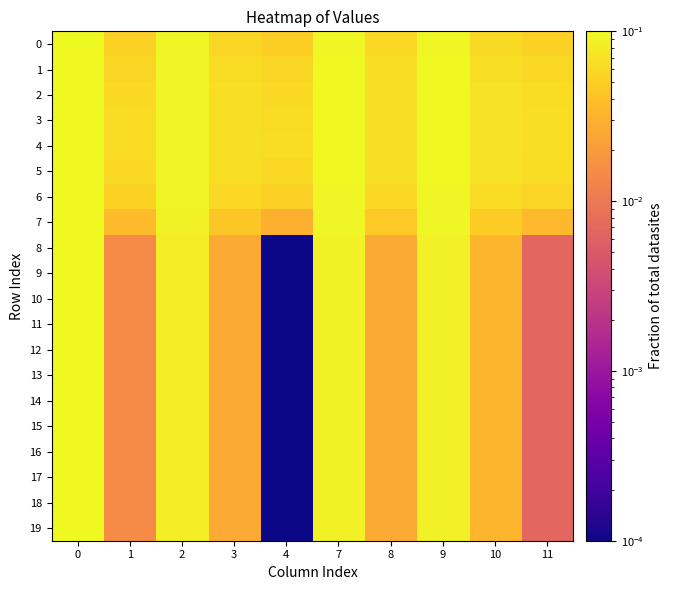

What is the spread (max minus min) of values at 11?

0.1